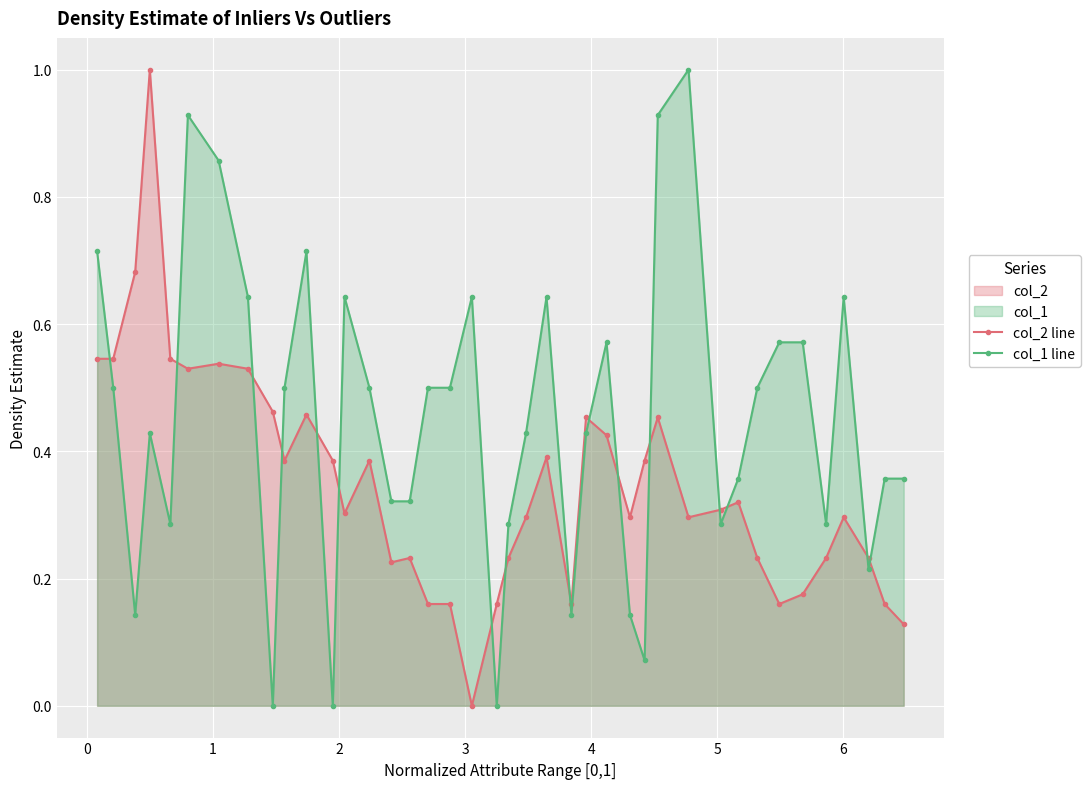

What is the maximum value shown in the chart?

1.0